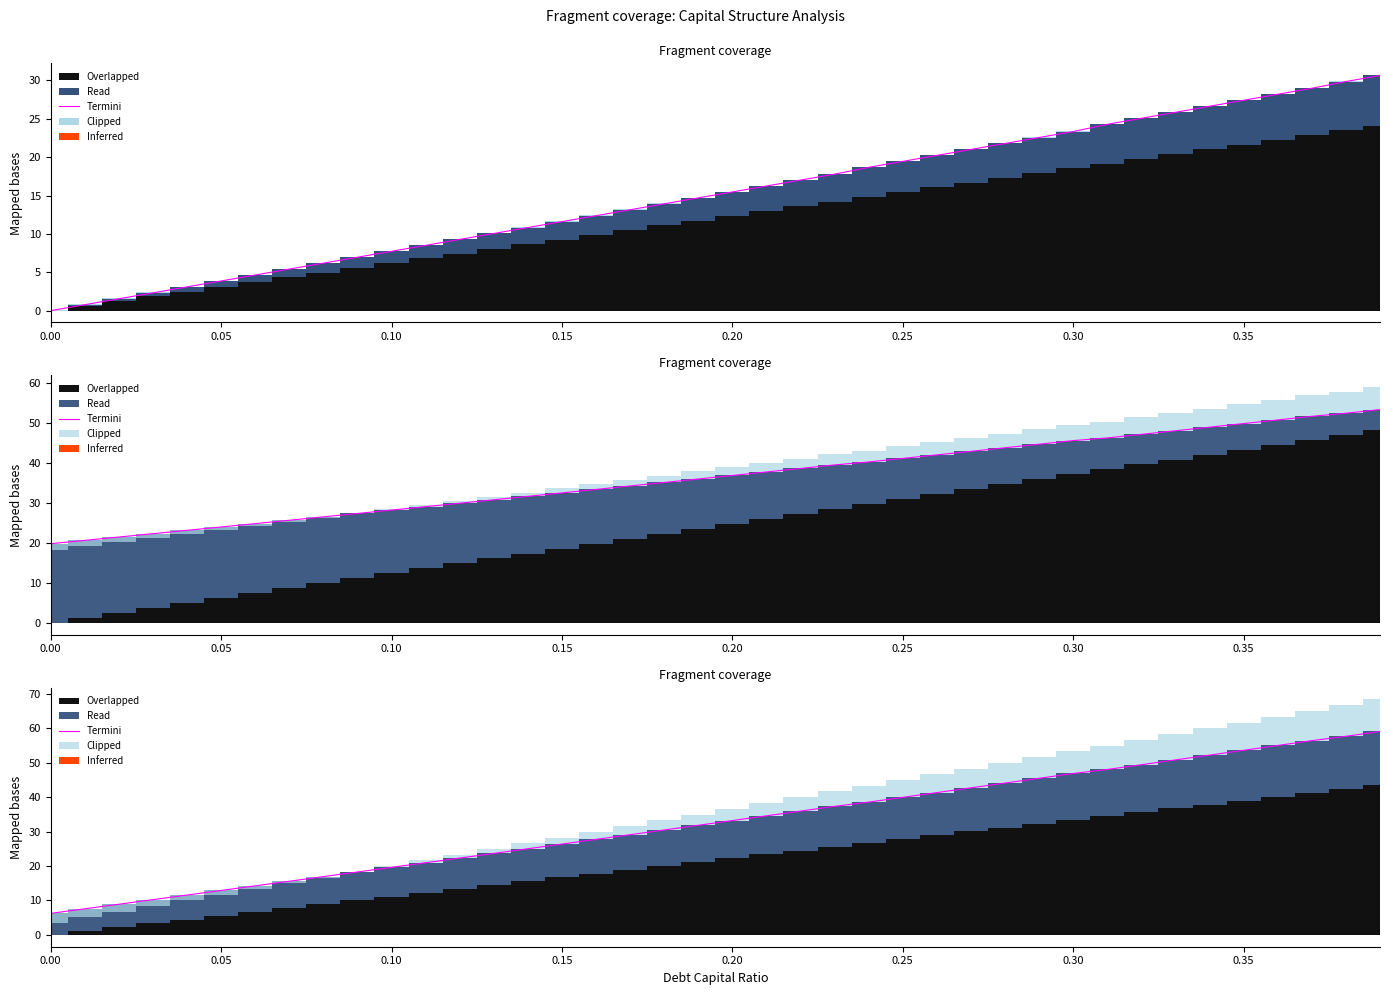

What is the value of the 13th point from the left?

22.3